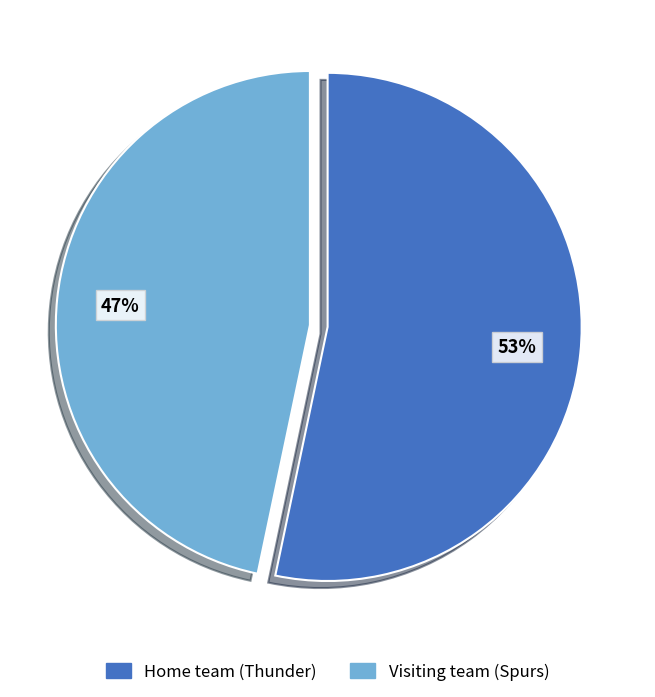

Is there a majority slice in this chart?

Yes